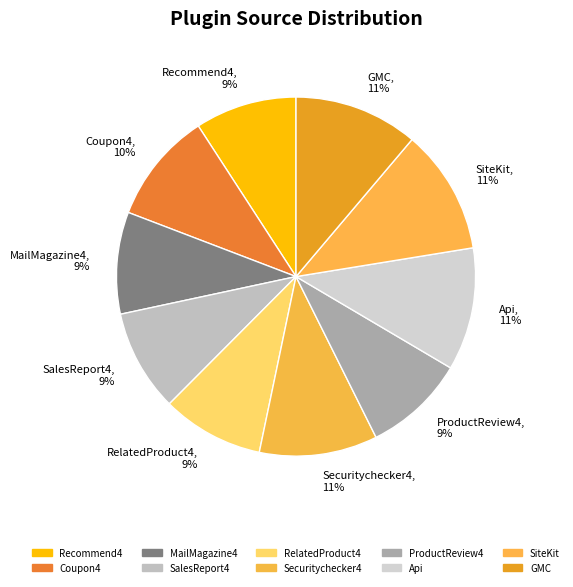

Which has a higher value, Recommend4 or GMC?

GMC